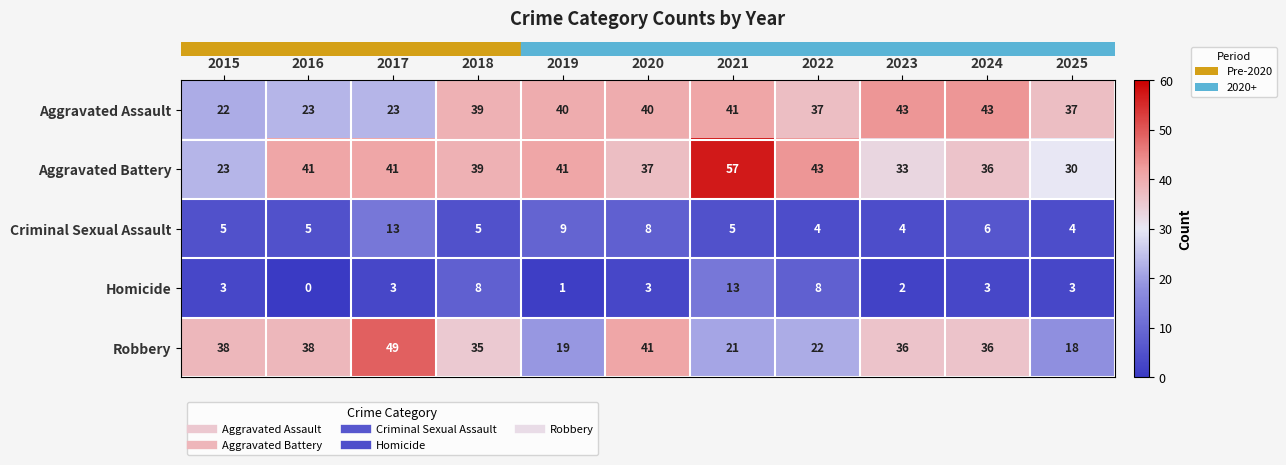

Which series has the largest range (max minus min)?

Aggravated Battery